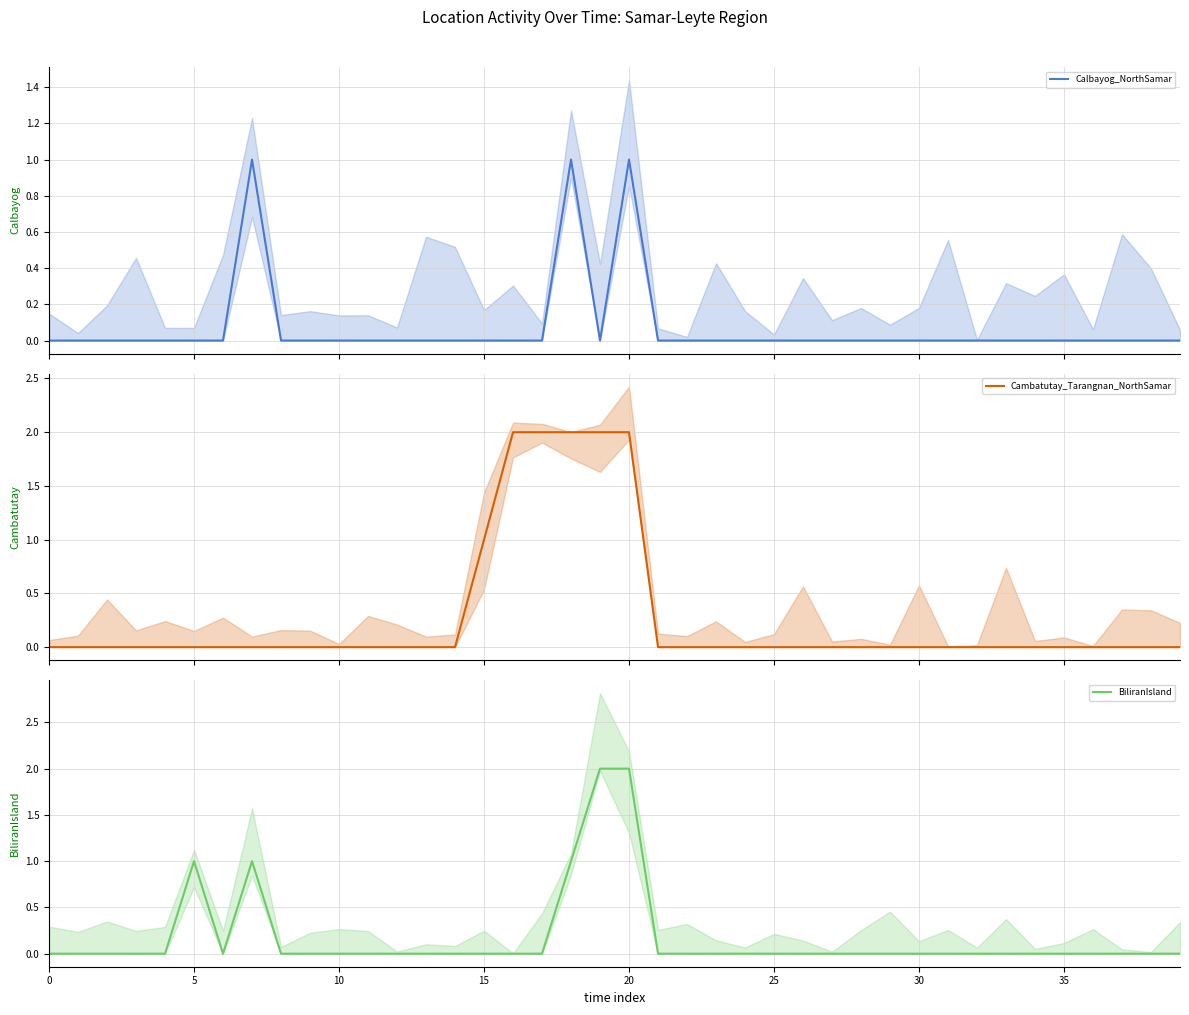

True or false: Cambatutay_Tarangnan_NorthSamar and BiliranIsland cross at least once.

False